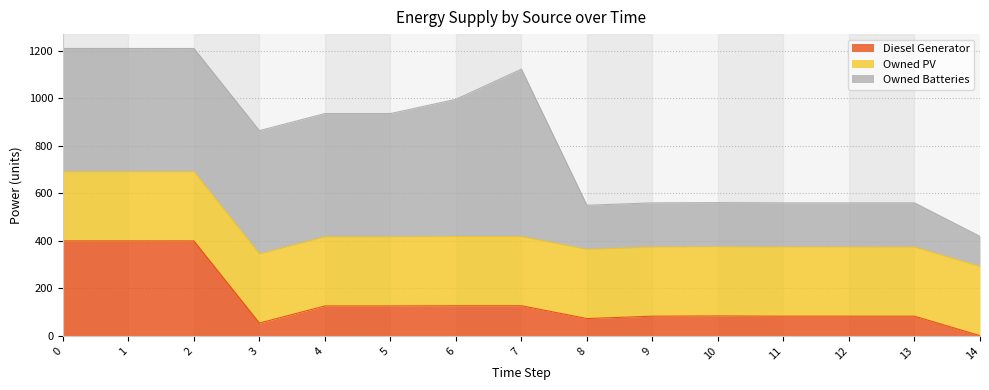

True or false: Owned Batteries and Diesel Generator intersect in this chart.

False